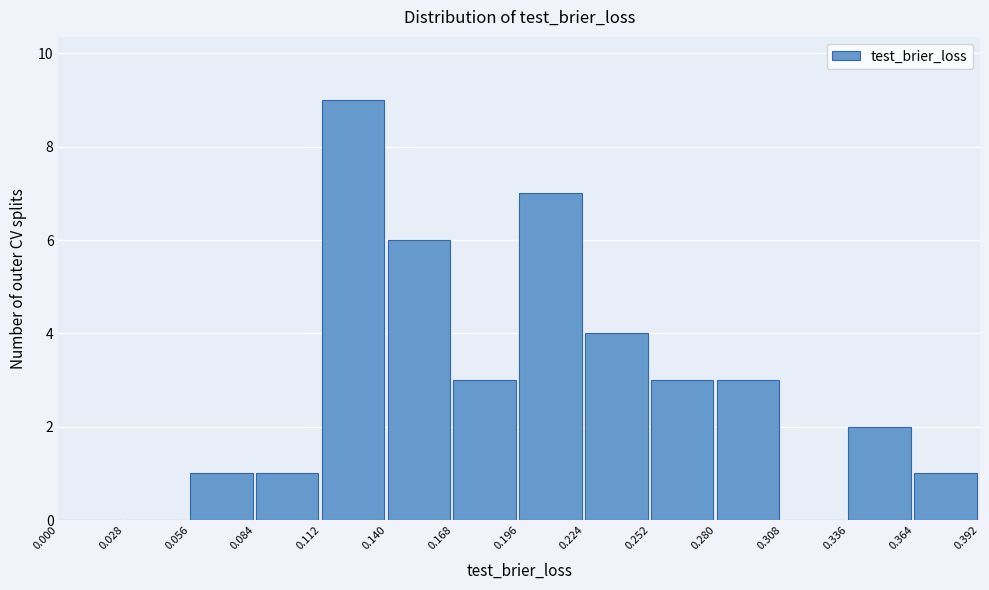

Reading left to right, list every bar in this chart as the range it spans on the x-axis followed by its height. The values are not printed on the chart, so give them approximately, as read against the axis.

0.000 to 0.028: 0
0.028 to 0.056: 0
0.056 to 0.084: 1
0.084 to 0.112: 1
0.112 to 0.140: 9
0.140 to 0.168: 6
0.168 to 0.196: 3
0.196 to 0.224: 7
0.224 to 0.252: 4
0.252 to 0.280: 3
0.280 to 0.308: 3
0.308 to 0.336: 0
0.336 to 0.364: 2
0.364 to 0.392: 1